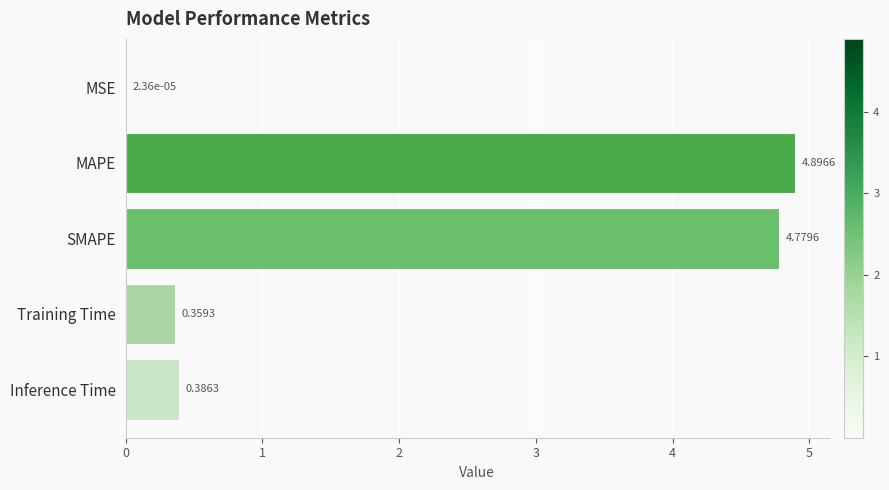

Which has a higher value, Training Time or Inference Time?

Inference Time